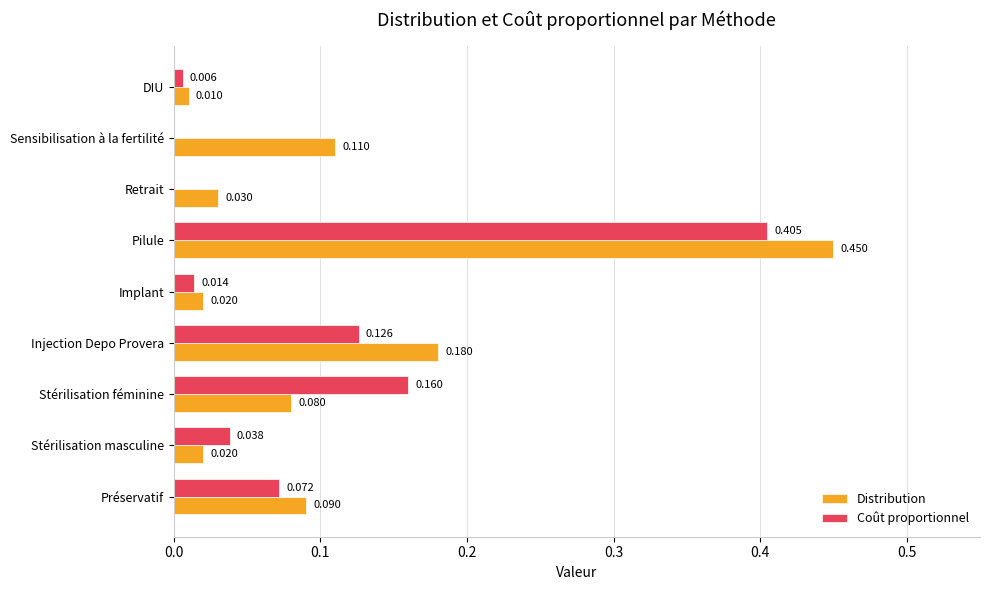

Where is Distribution nearest to the value 0?

DIU